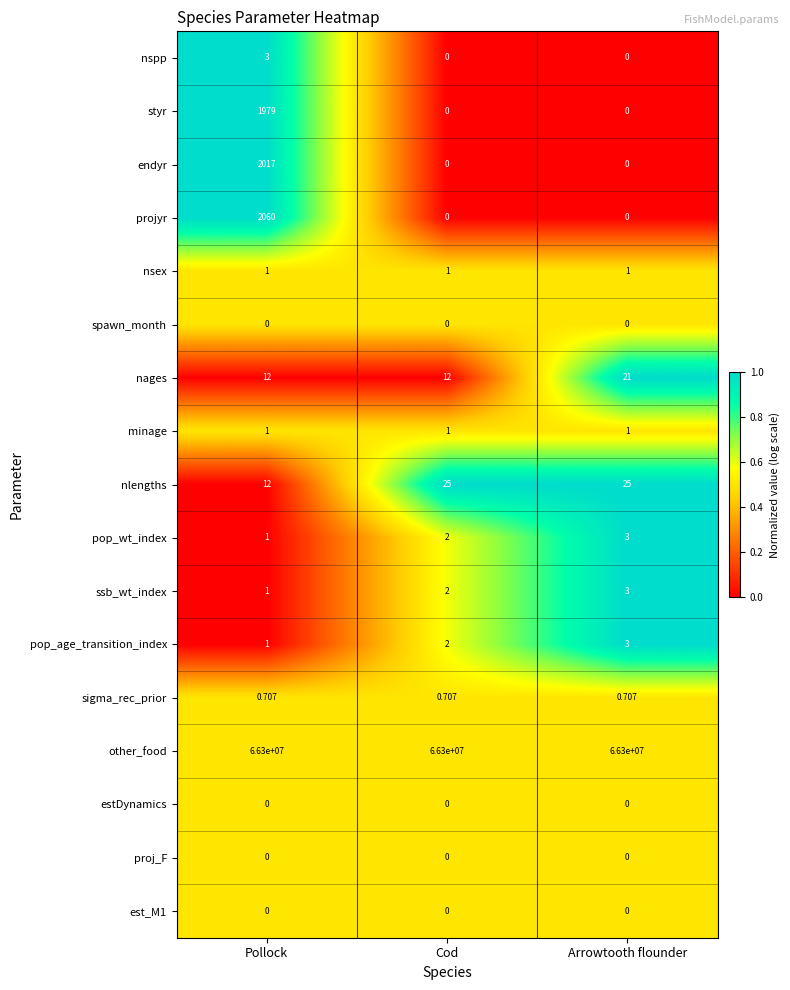

Which series changed the most between Cod and Arrowtooth flounder?

nages